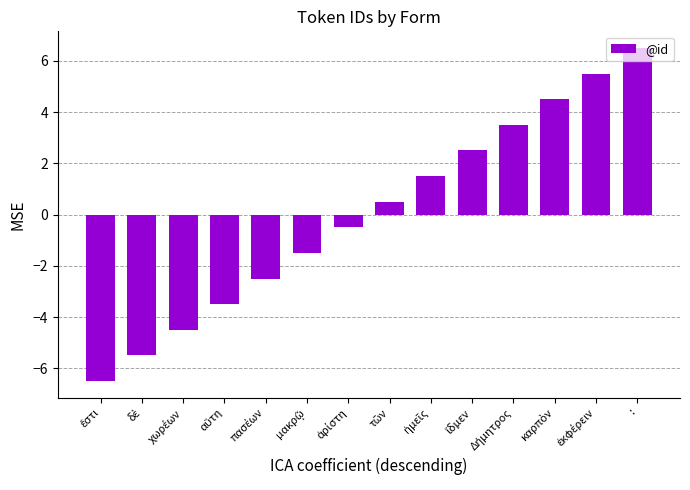

What is the difference between the second highest and minimum values?

12.0